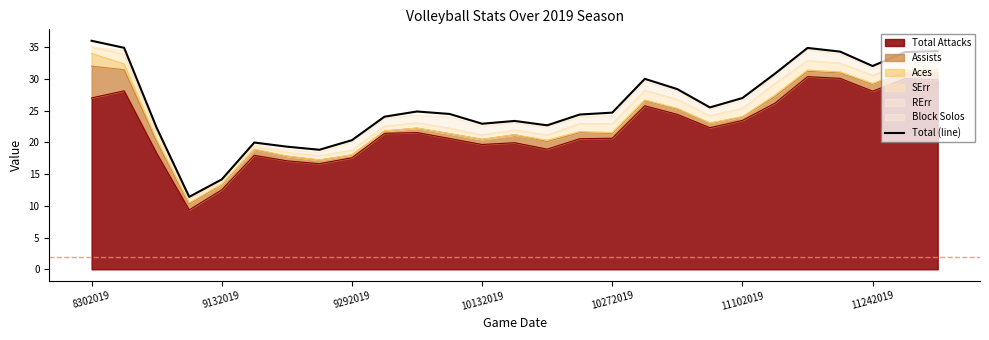

Does the chart display data point markers on the line(s)?

No